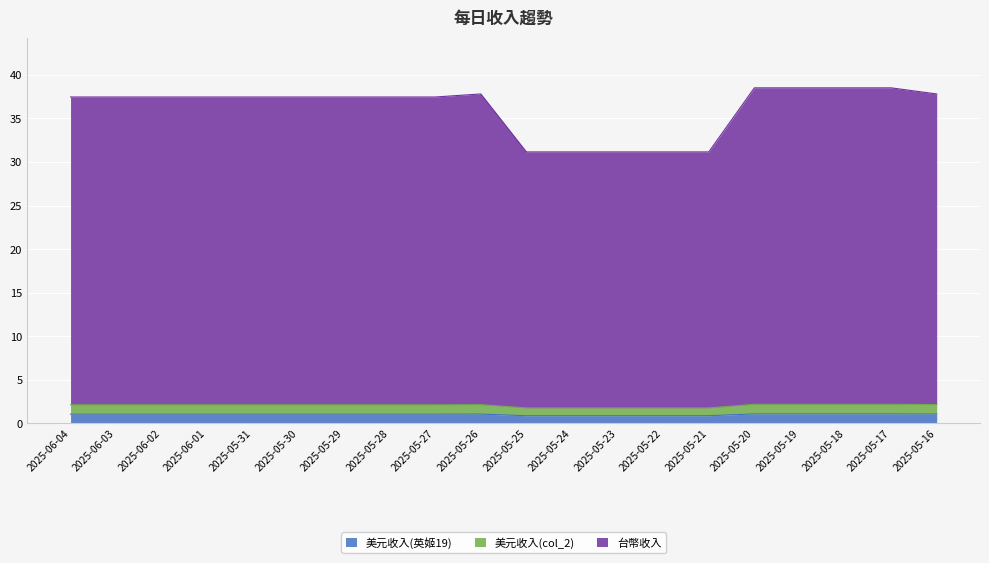

Does the chart display data point markers on the line(s)?

No